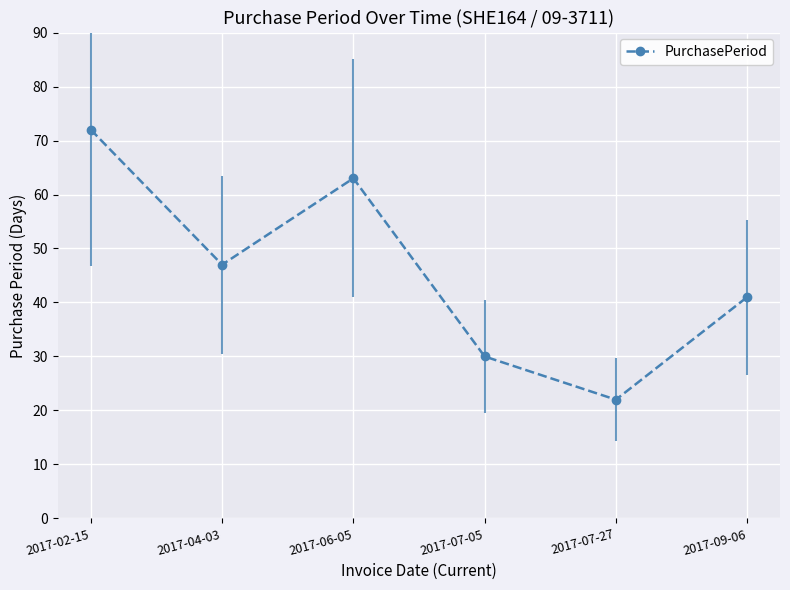

How many distinct data groups are displayed?

1